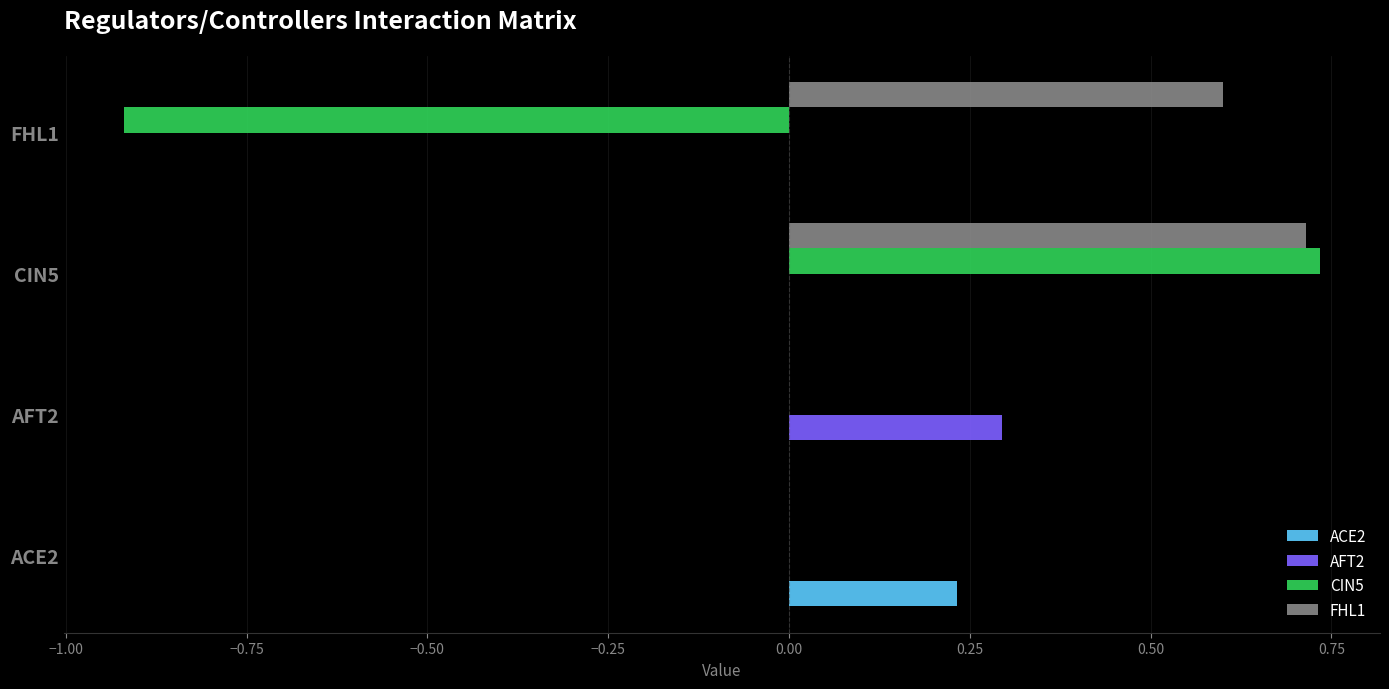

At which category does the chart reach its peak across all series?

CIN5